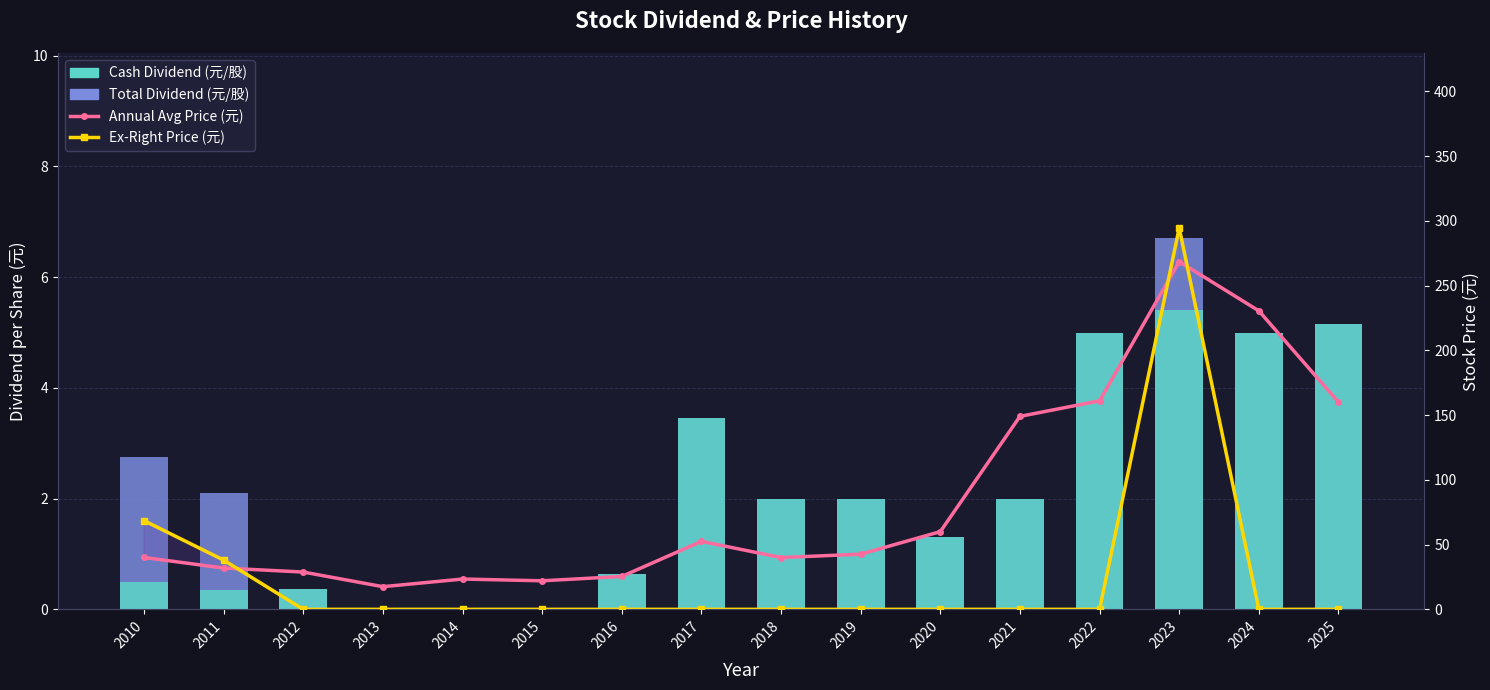

Rank the series at 2015 from highest to lowest value.

Annual Avg Price (元), Total Dividend (元/股), Cash Dividend (元/股), Ex-Right Price (元)